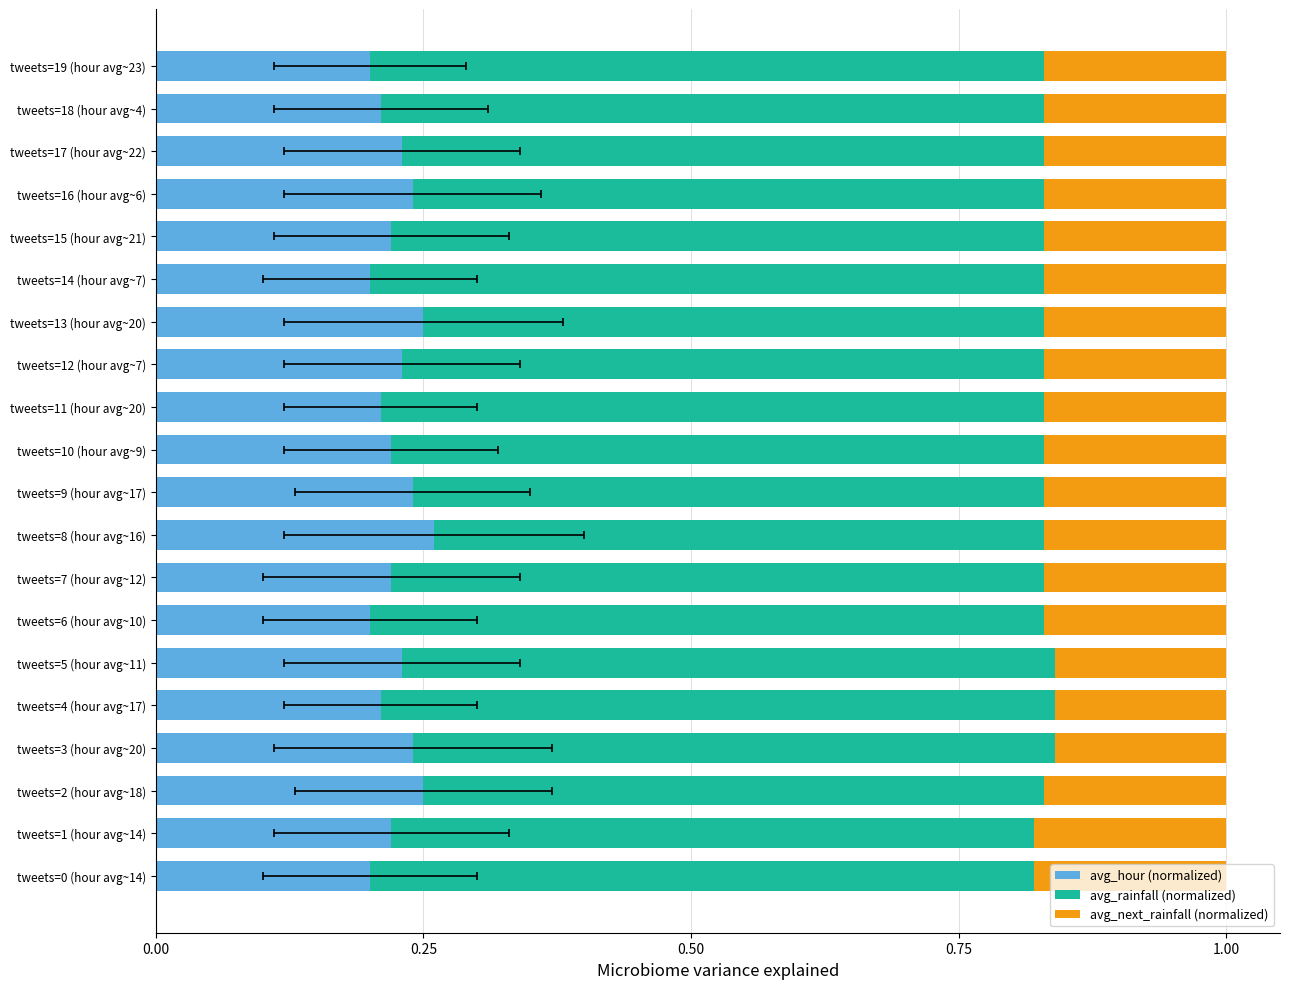

What is the label of the 13th bar from the left?

tweets=12 (hour avg~7)